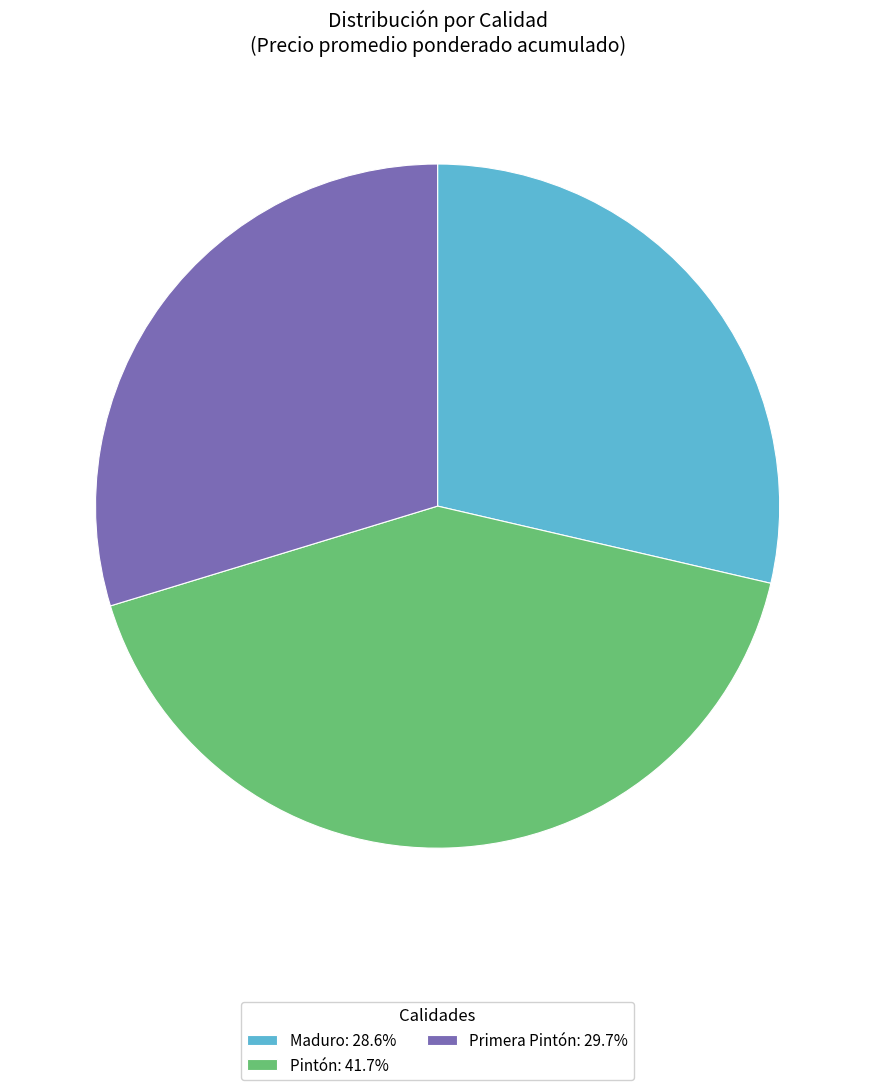

What is the ratio of the value at Primera Pintón: 29.7% to the value at Pintón: 41.7%?

0.7